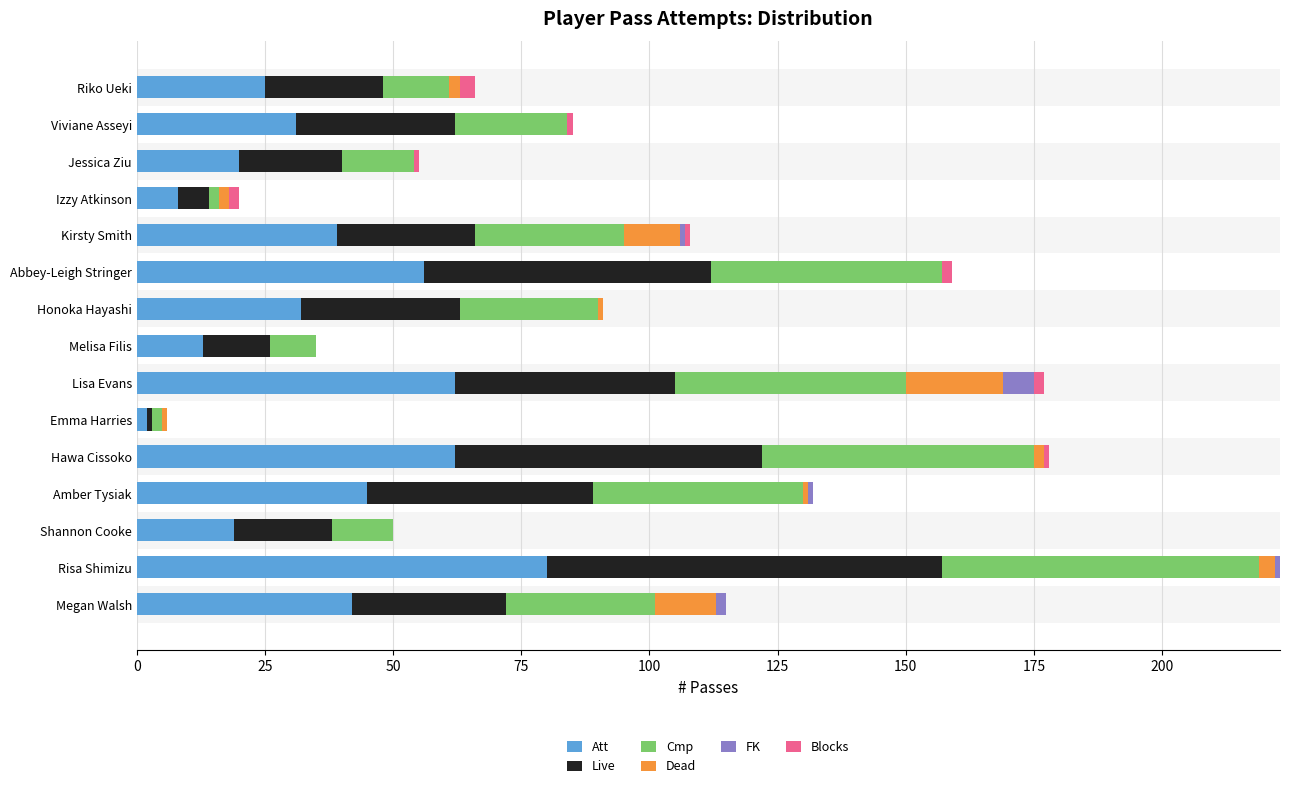

What are all the series names shown in the legend?

Att, Live, Cmp, Dead, FK, Blocks